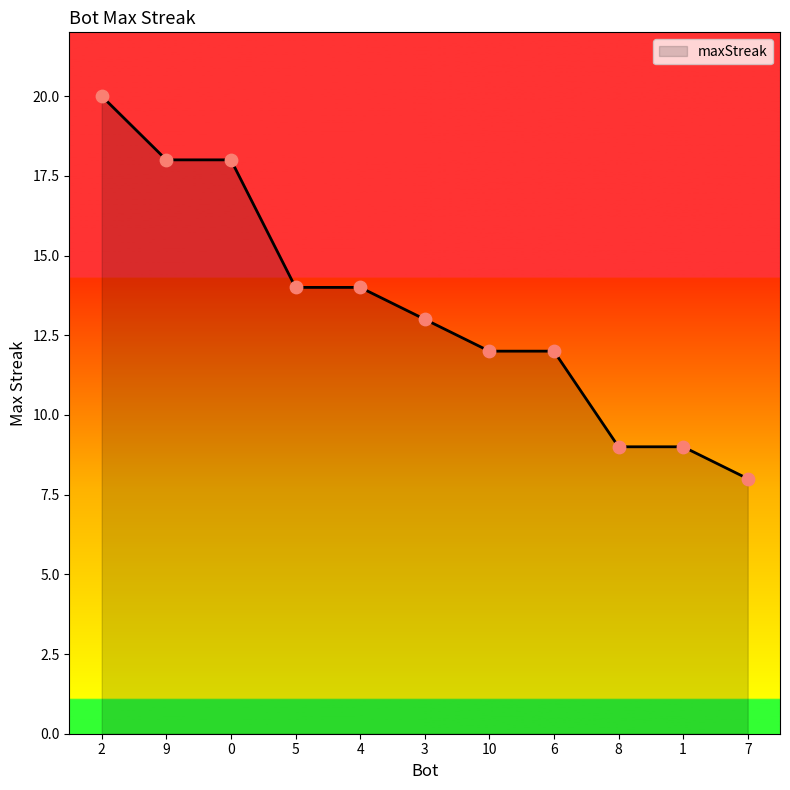

What is the change in value from 4 to 8?

-5